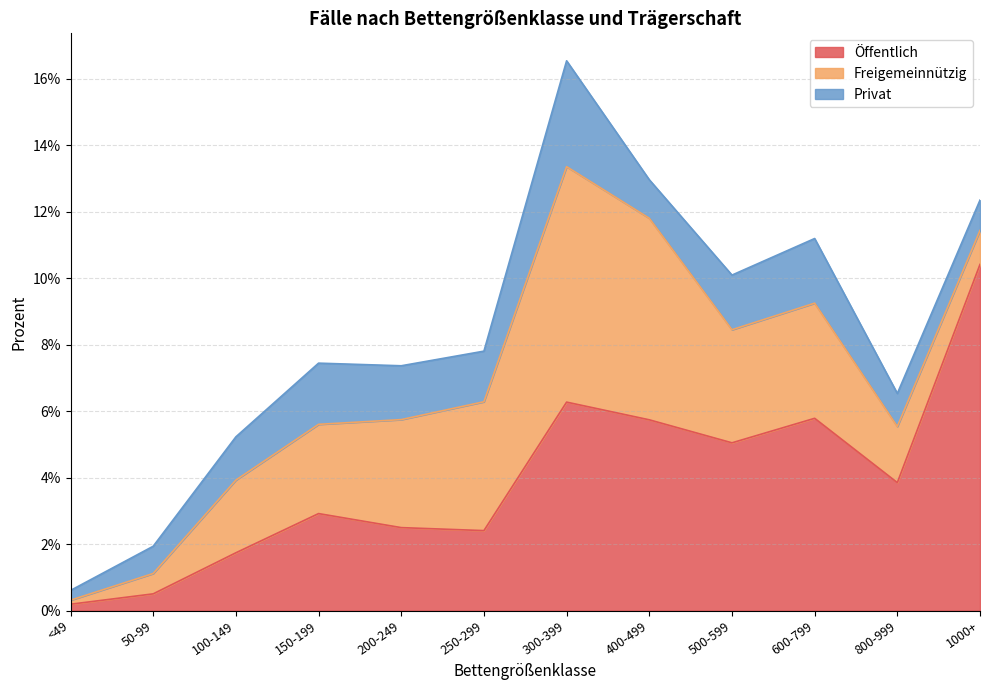

Where is Öffentlich nearest to the value 0?

<49